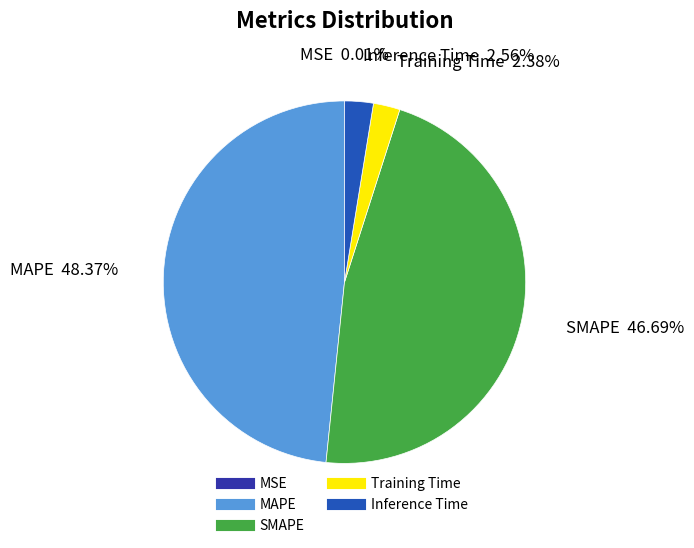

Is there any slice that represents more than half of the pie?

No